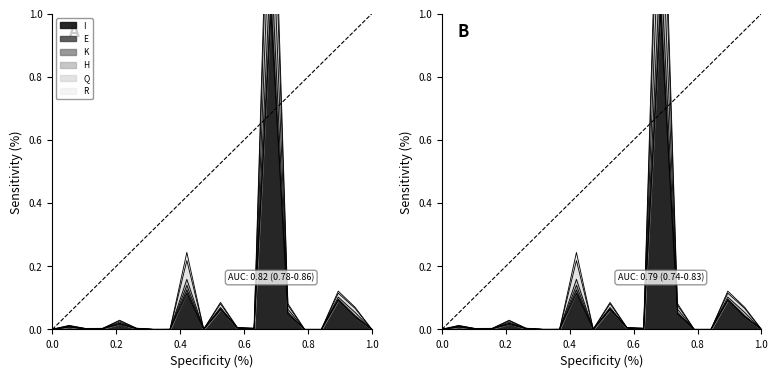

Which series has the widest spread of values?

E